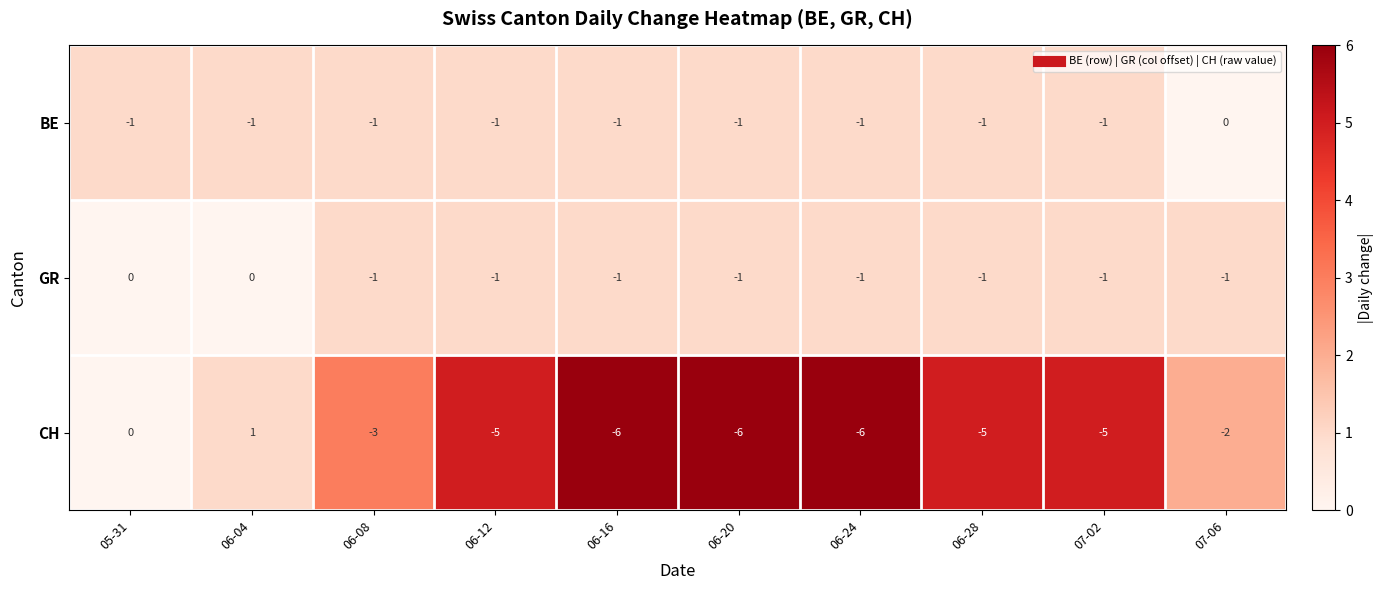

What is the sum of all BE values?

-9